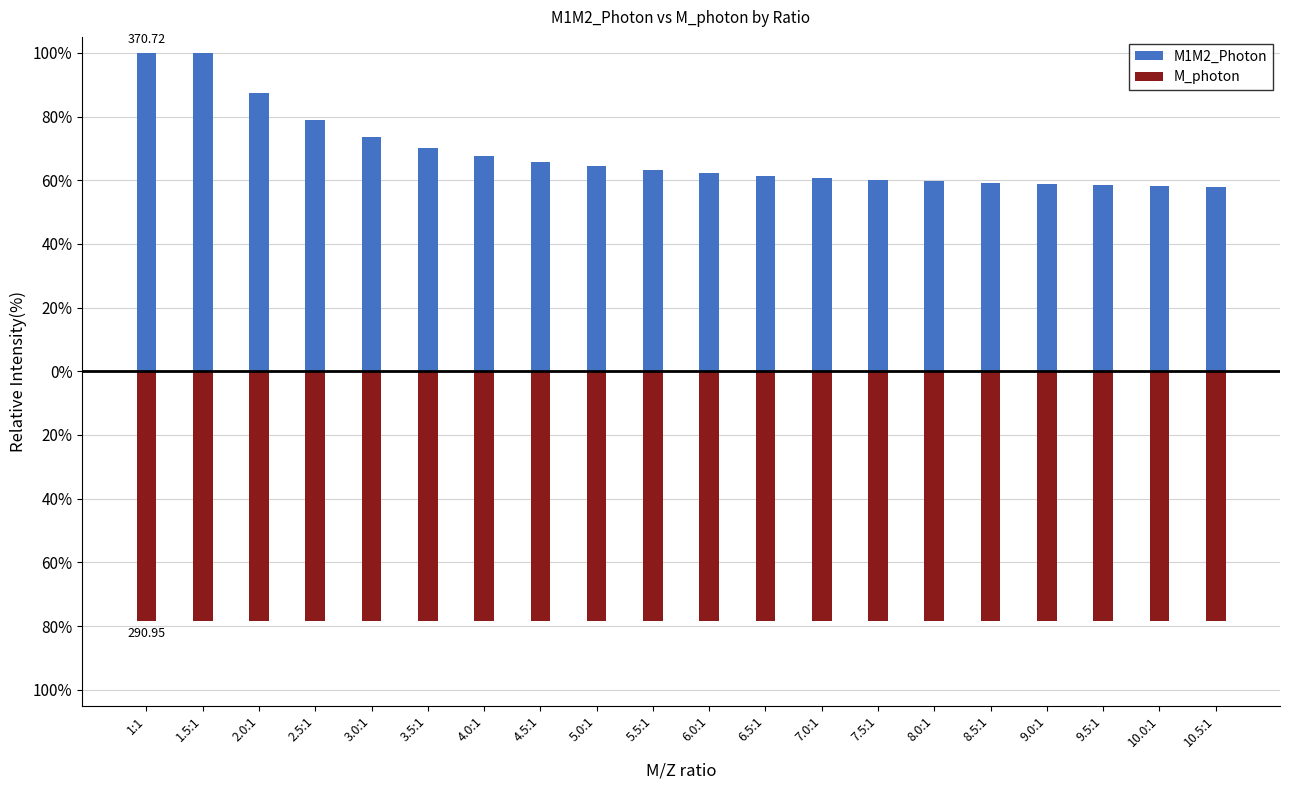

What is the difference between the highest and lowest values at 7.5:1?

138.7